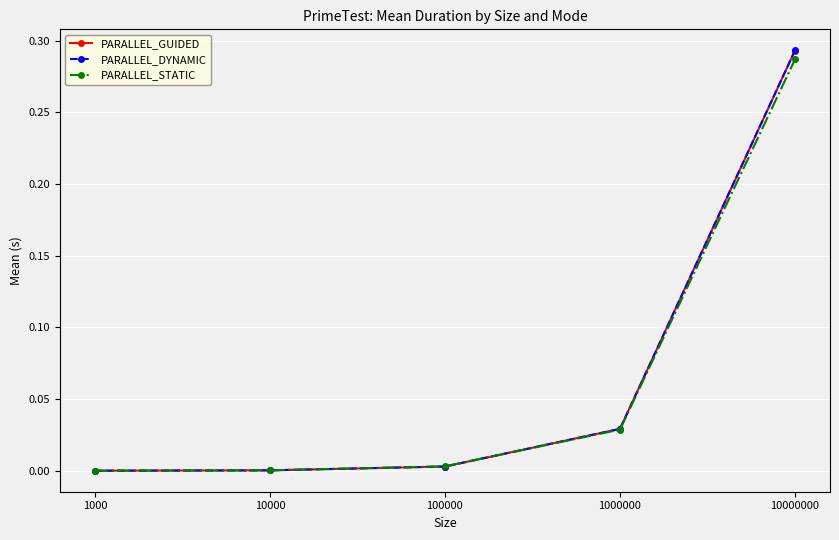

Which category has the highest value in the PARALLEL_DYNAMIC series?

10000000